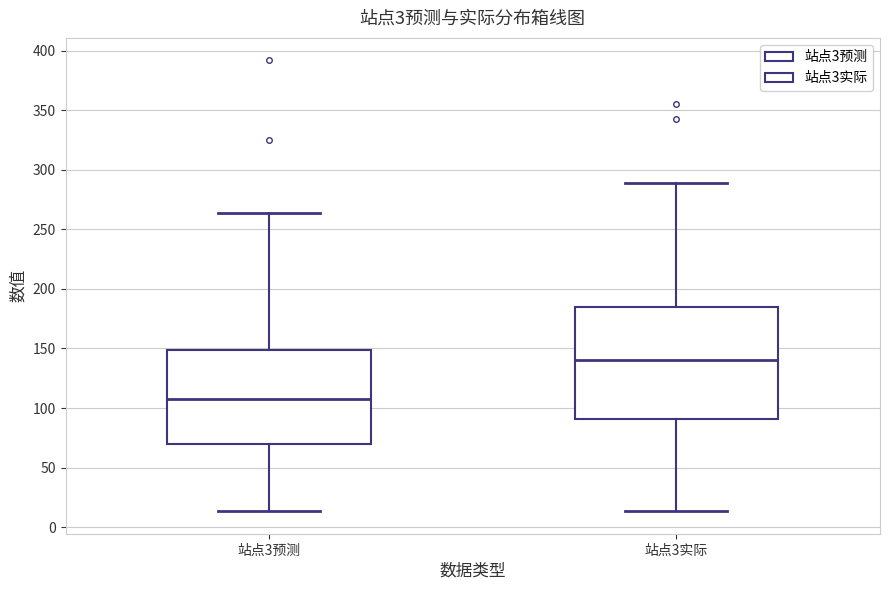

Where does the upper whisker of the box for 站点3预测 end on the y-axis? The values are not printed on the chart, so give them approximately, as read against the axis.

265